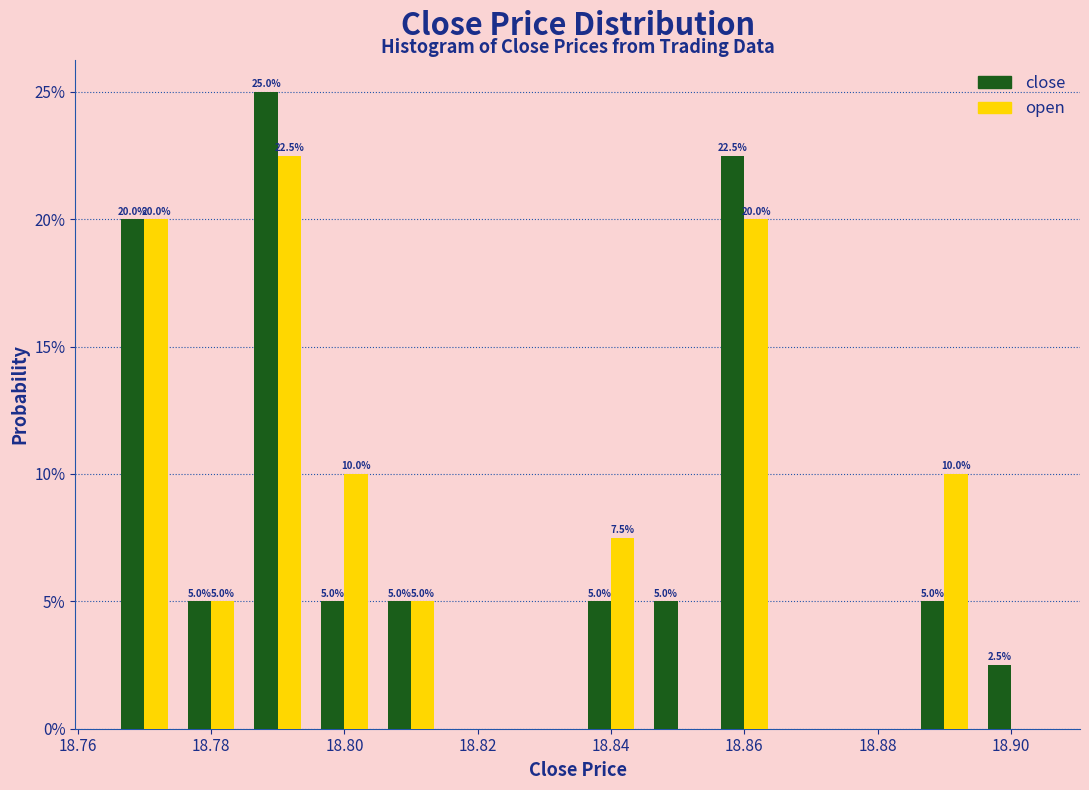

In the close series, which range on the x-axis has the tallest bar?

18.785 to 18.795